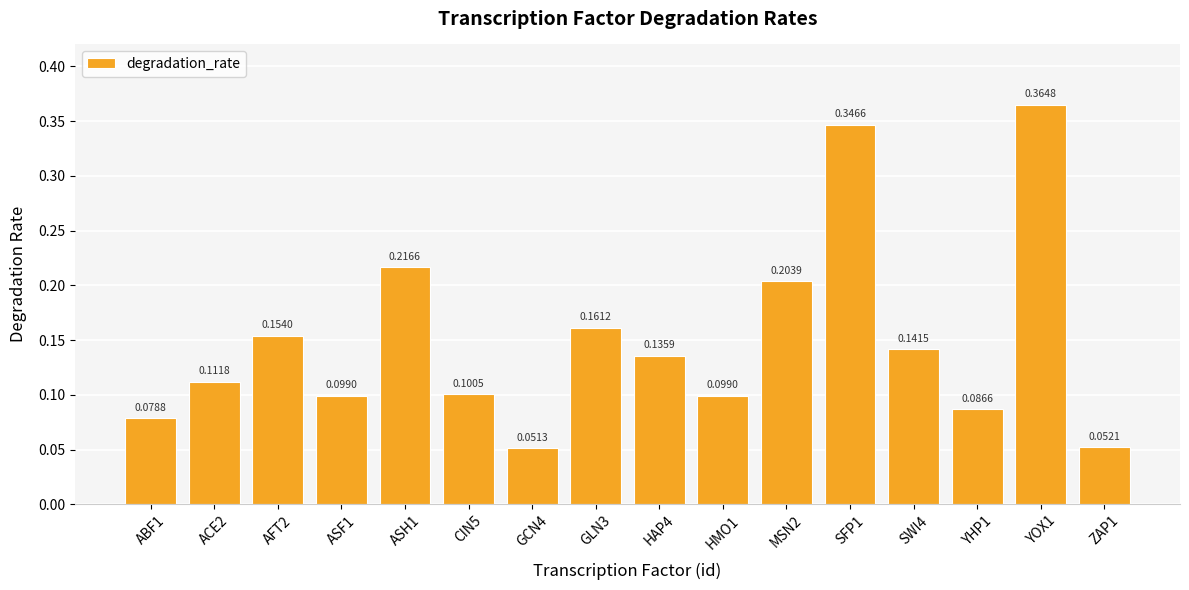

Which has a higher value, AFT2 or ZAP1?

AFT2